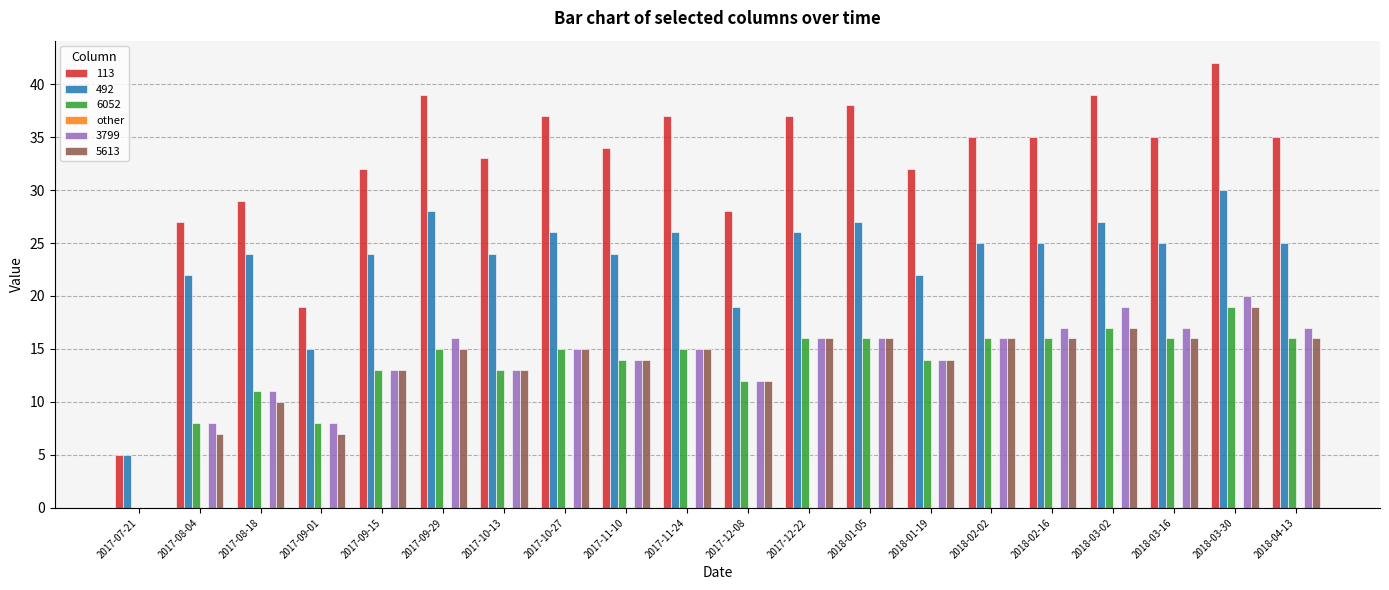

How many categories are shown in the chart?

20